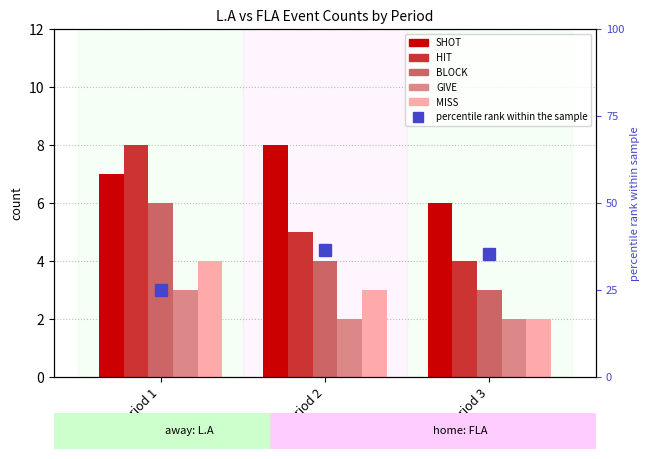

What is the value of the SHOT bar at the 3rd from the left?

6.0